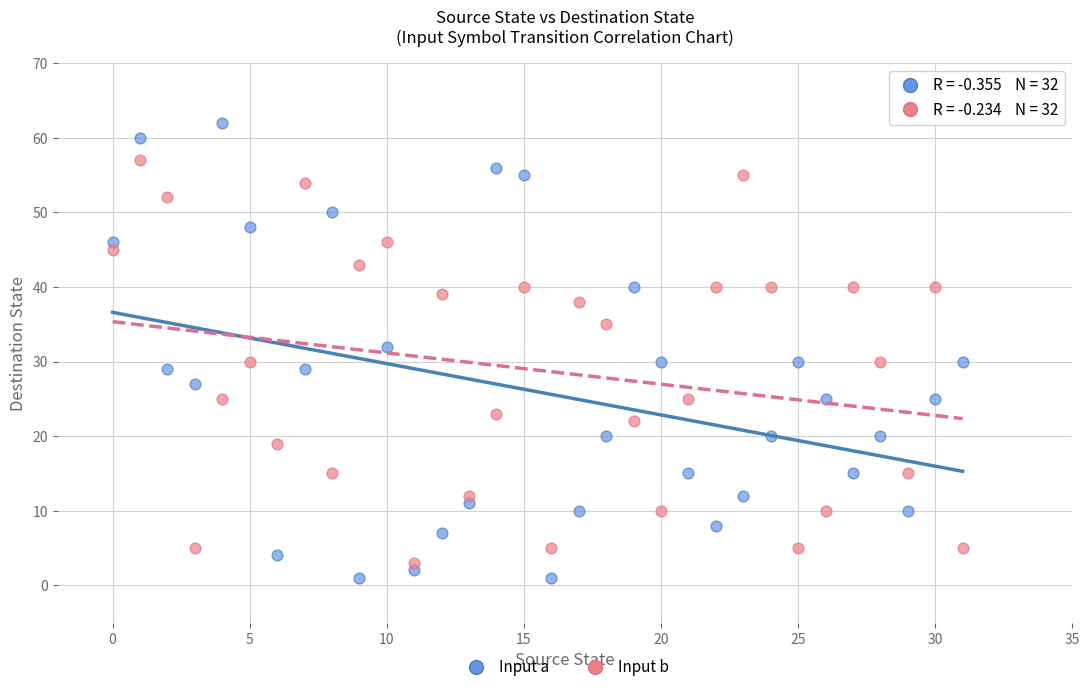

Across all data points, what is the range of Y values (max minus min)?

61